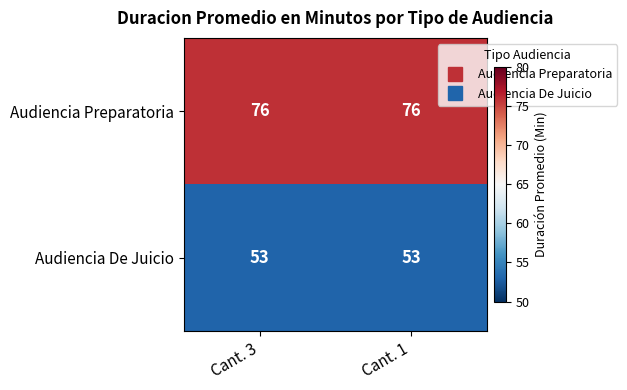

Rank the series by their maximum value, from highest to lowest.

Audiencia Preparatoria, Audiencia De Juicio